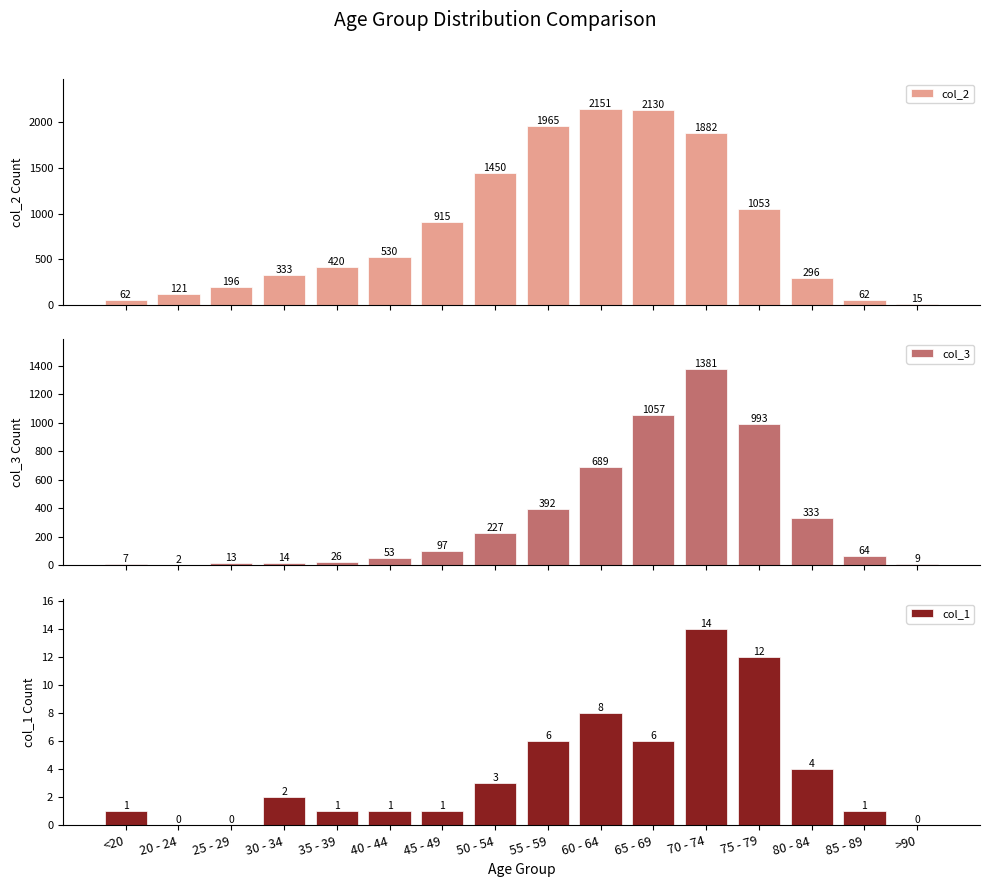

Reading left to right, what are all the values shown in this chart?

col_2: 62	121	196	333	420	530	915	1450	1965	2151	2130	1882	1053	296	62	15
col_3: 7	2	13	14	26	53	97	227	392	689	1057	1381	993	333	64	9
col_1: 1	0	0	2	1	1	1	3	6	8	6	14	12	4	1	0